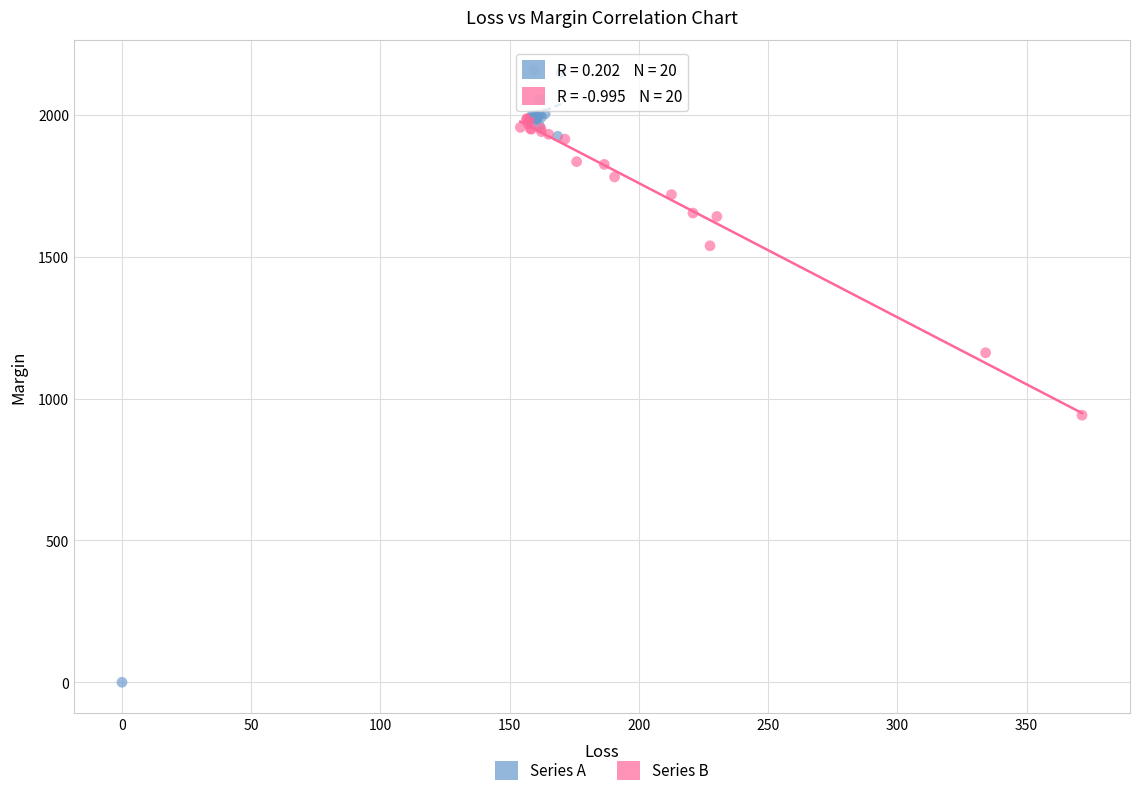

Which series contains the lowest Y value?

Series A